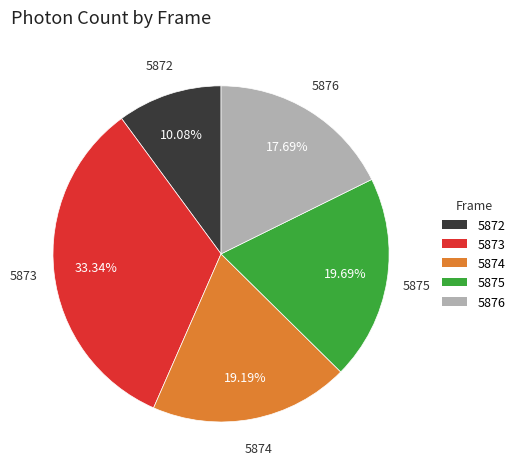

Approximately how many times larger is the value at 5876 compared to 5872?

1.8